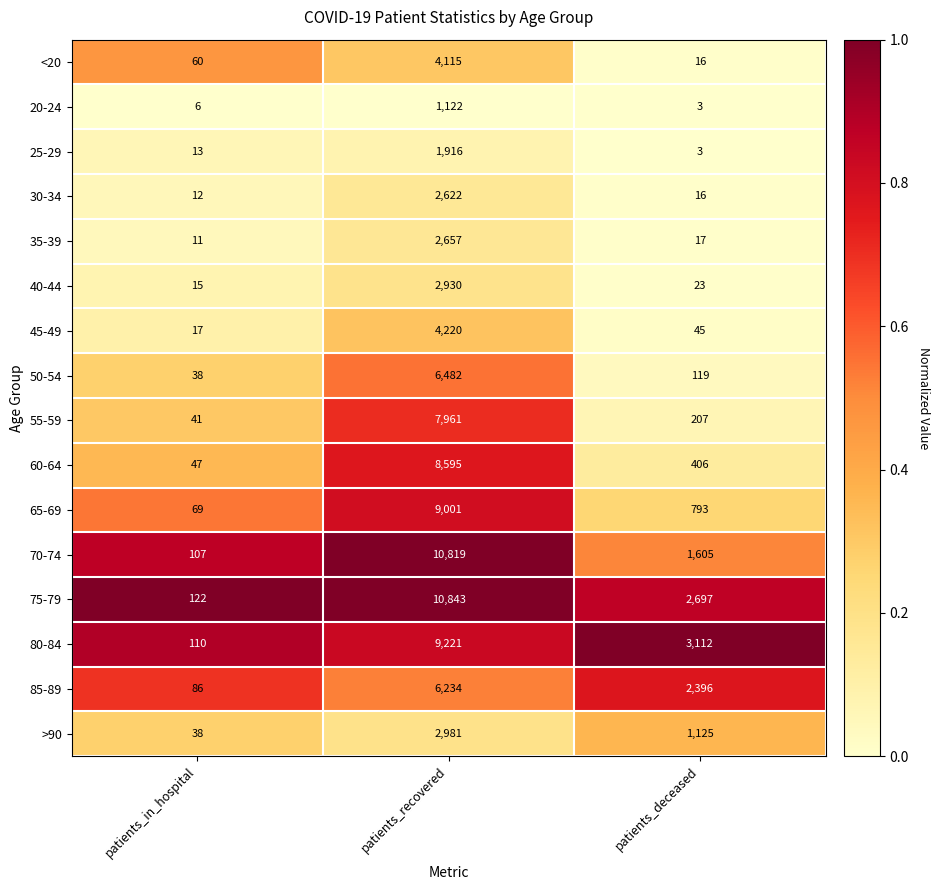

How many 80-84 values are between 110 and 9221?

3